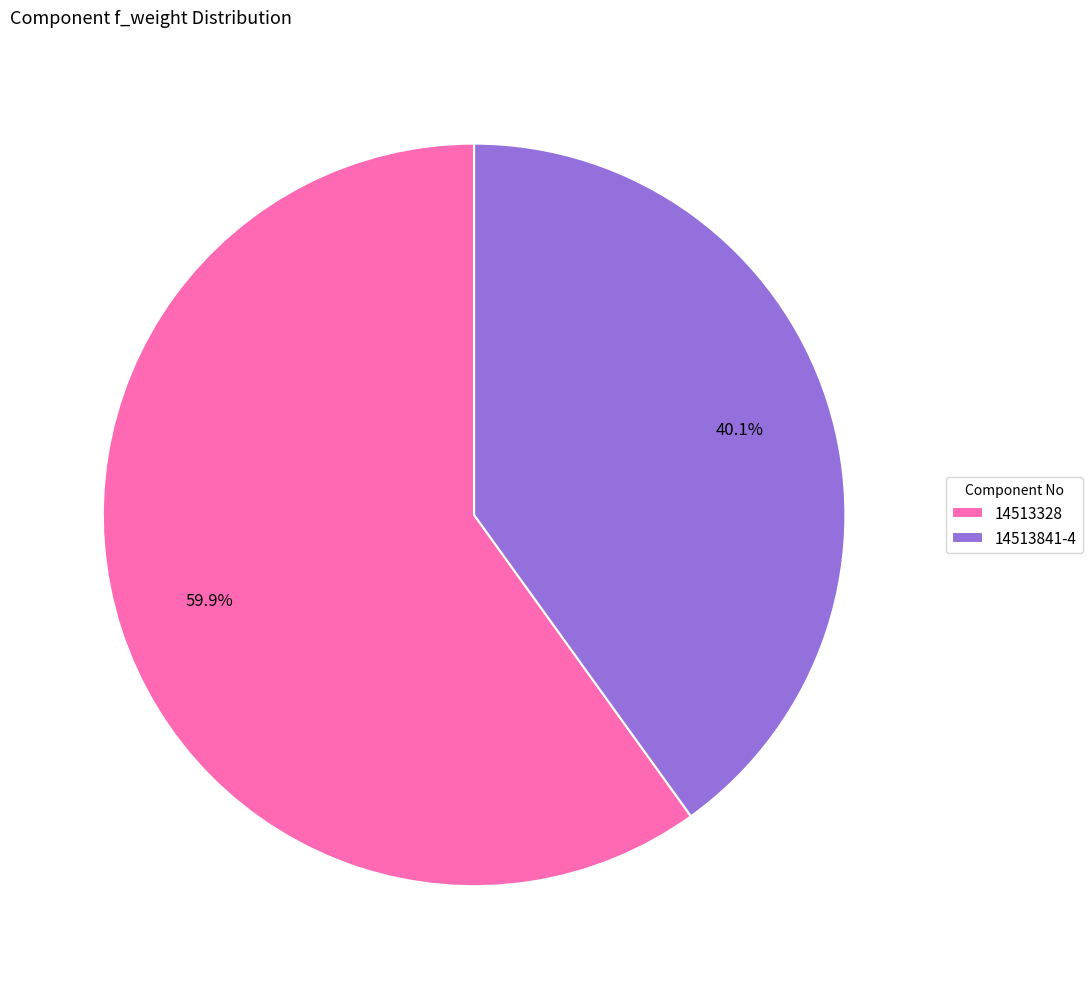

To the nearest percent, what percentage of the pie is 14513328?

60%